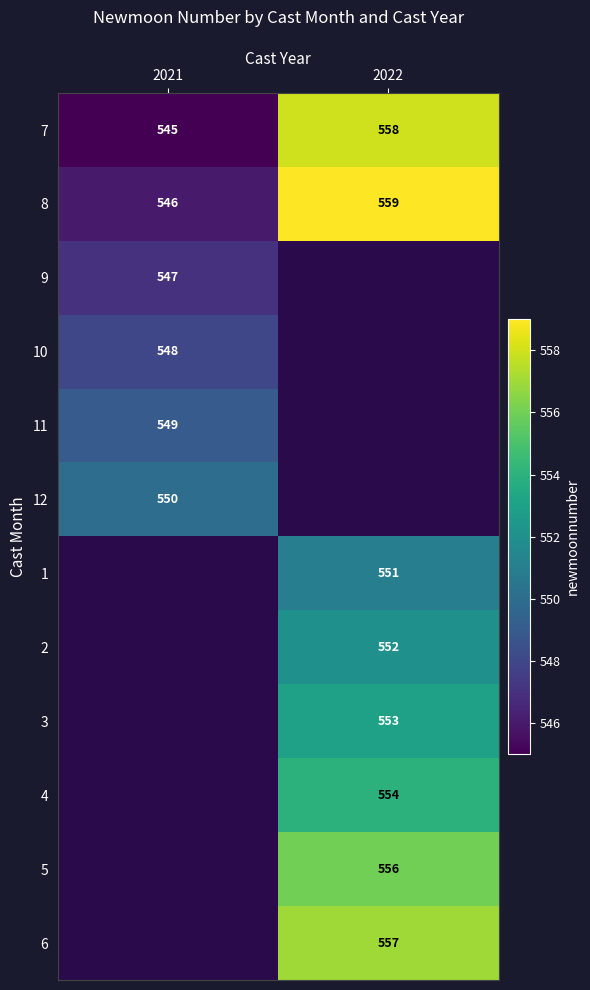

What is the maximum value for 7?

558